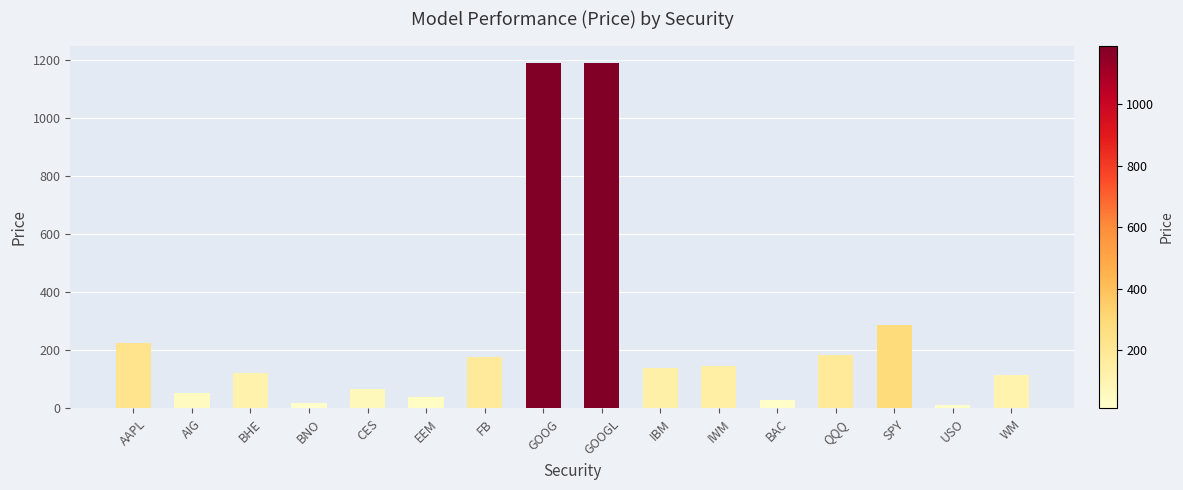

Read the value at BAC.

27.6